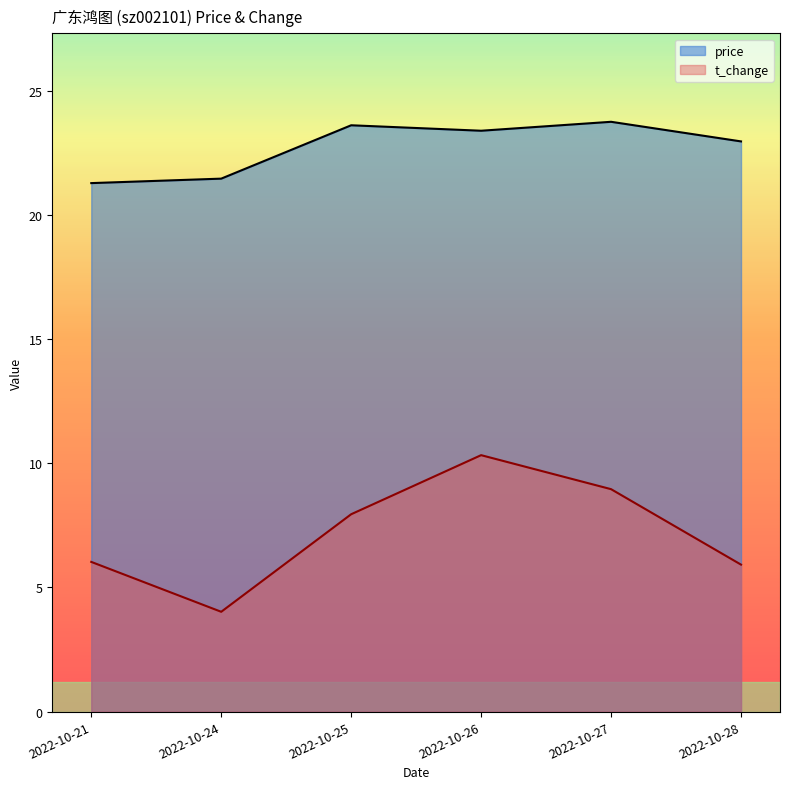

True or false: t_change and price intersect in this chart.

False